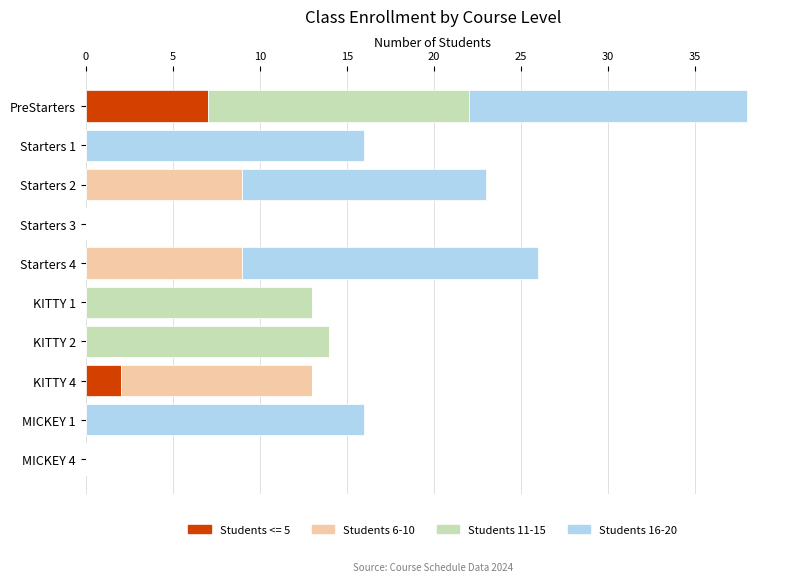

What is the sum of all Students <= 5 values?

9